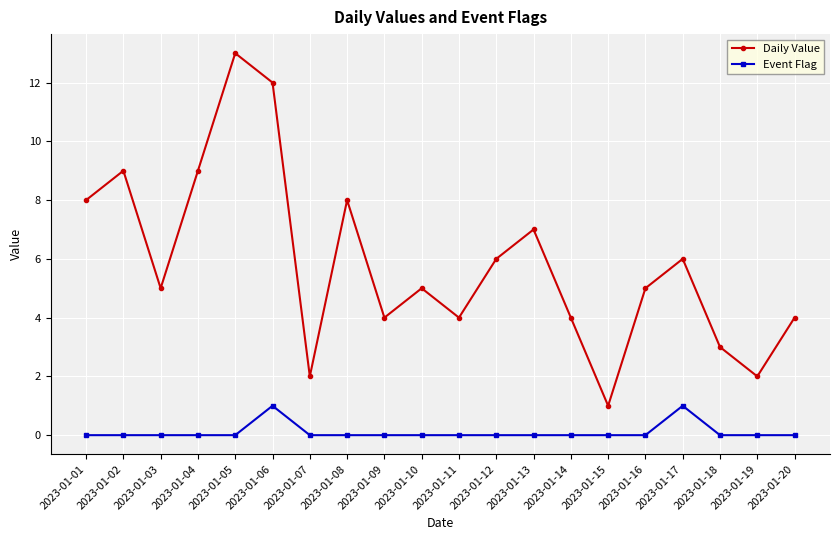

How many lines are shown in the chart?

2